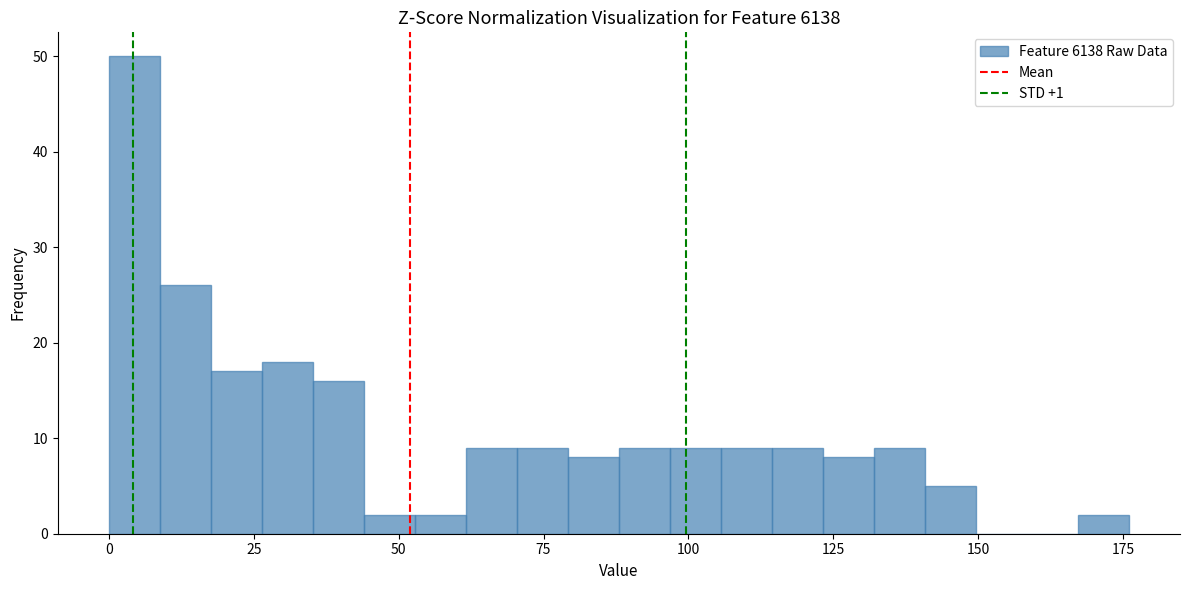

Read against the x-axis, roughly where is the centre of the tallest bar?

5